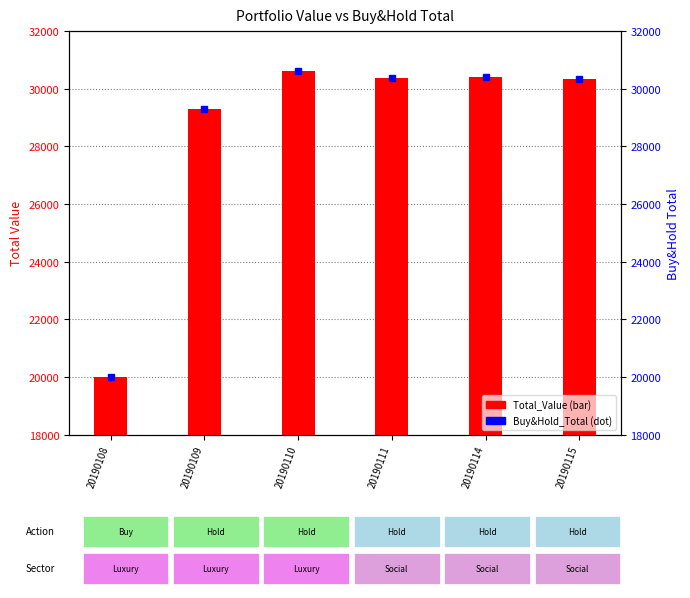

Is it true that Buy&Hold_Total equals 6796.0 at 20190114?

False